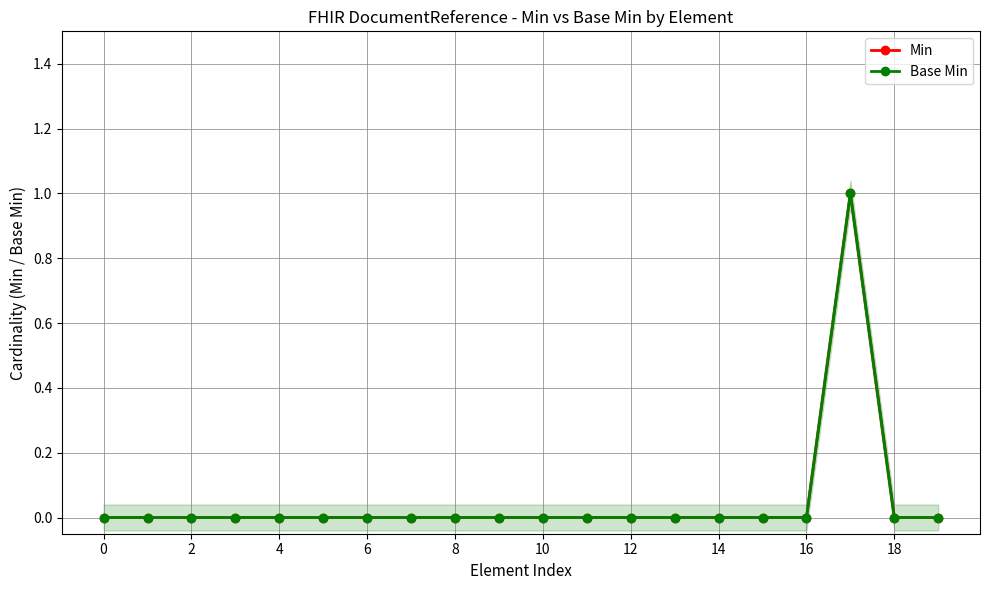

Which series changed the most between 4 and 17?

Min